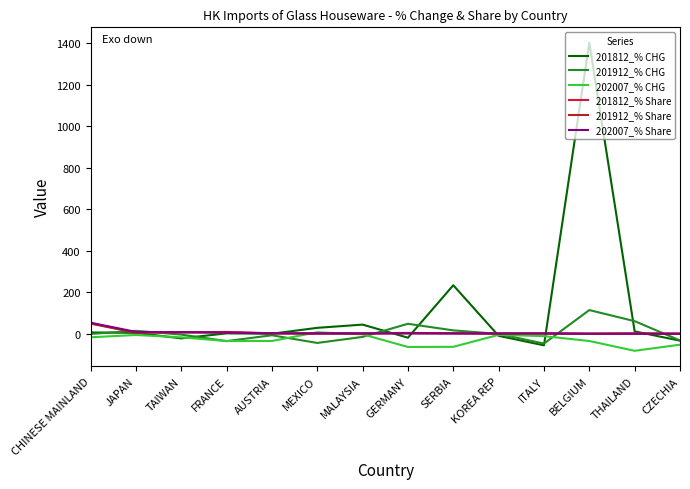

What is the maximum value for 201912_% Share?

51.7